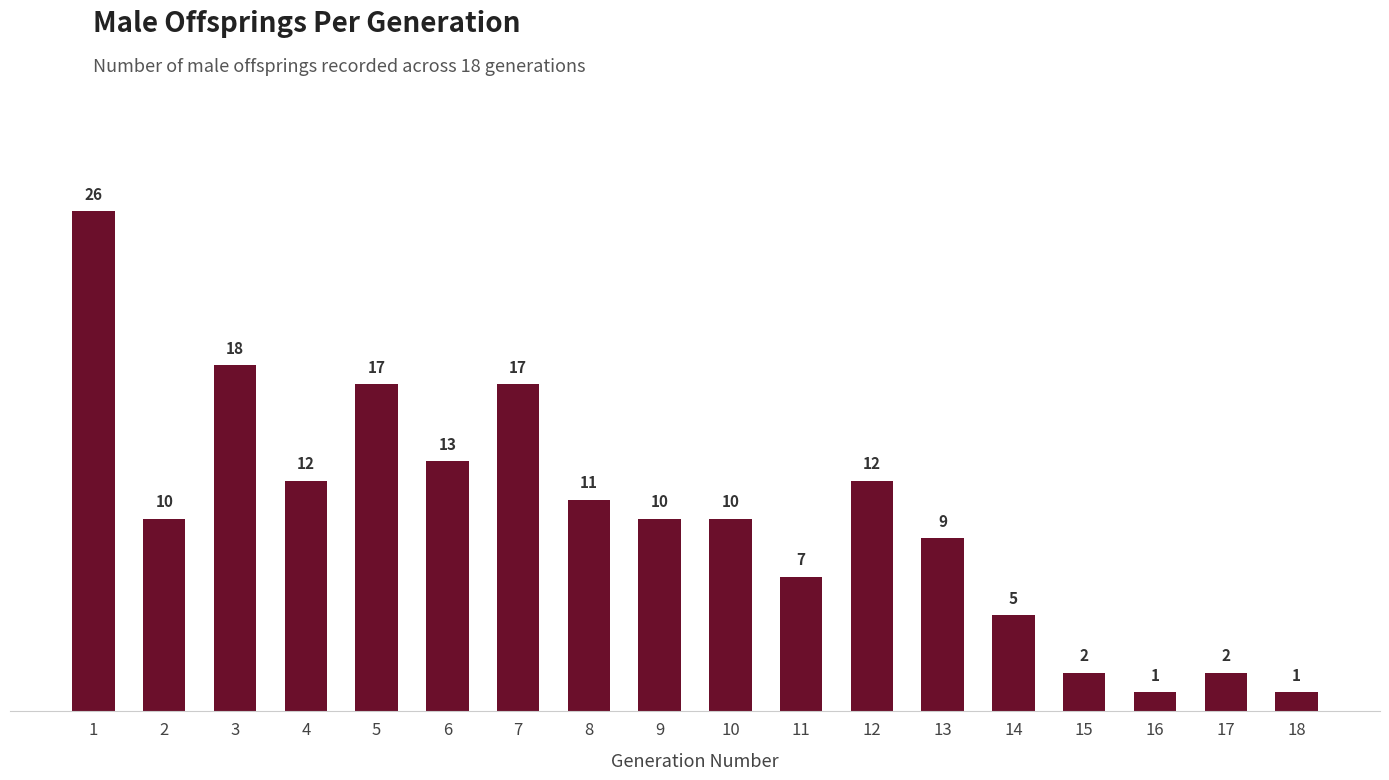

What is the greatest value displayed?

26